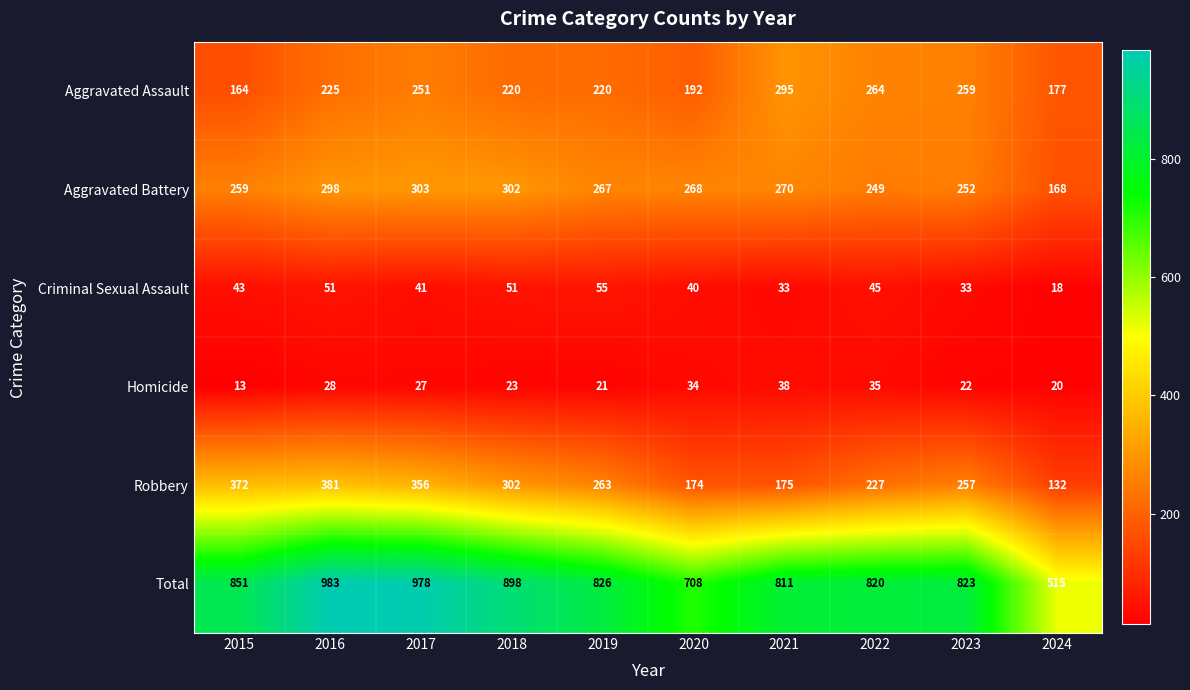

What is the maximum value shown in the chart?

983